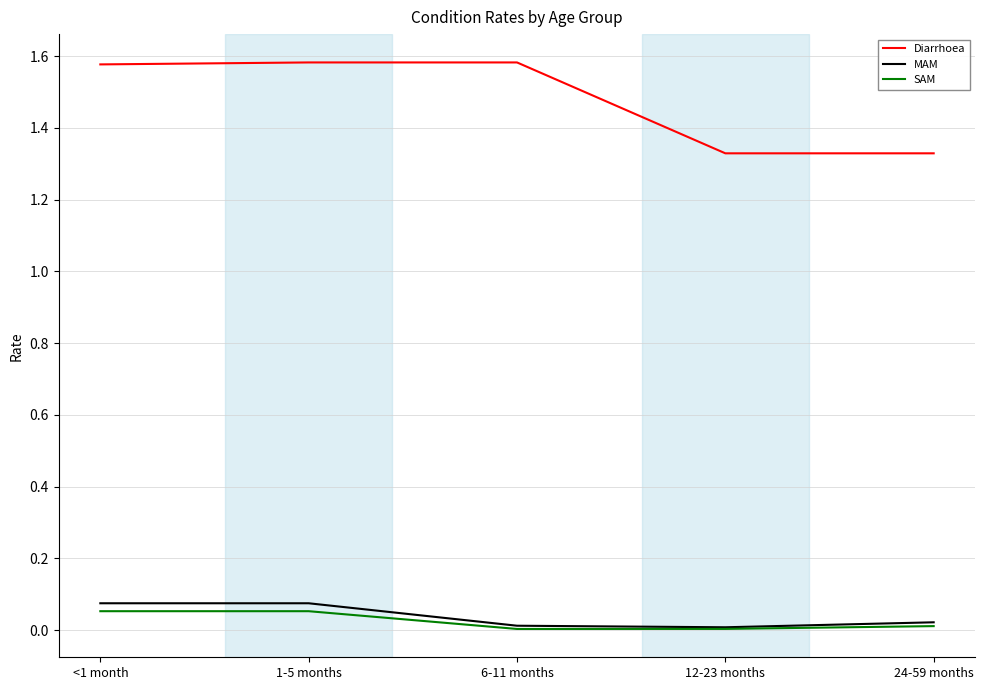

What is the total value across all series at <1 month?

1.7